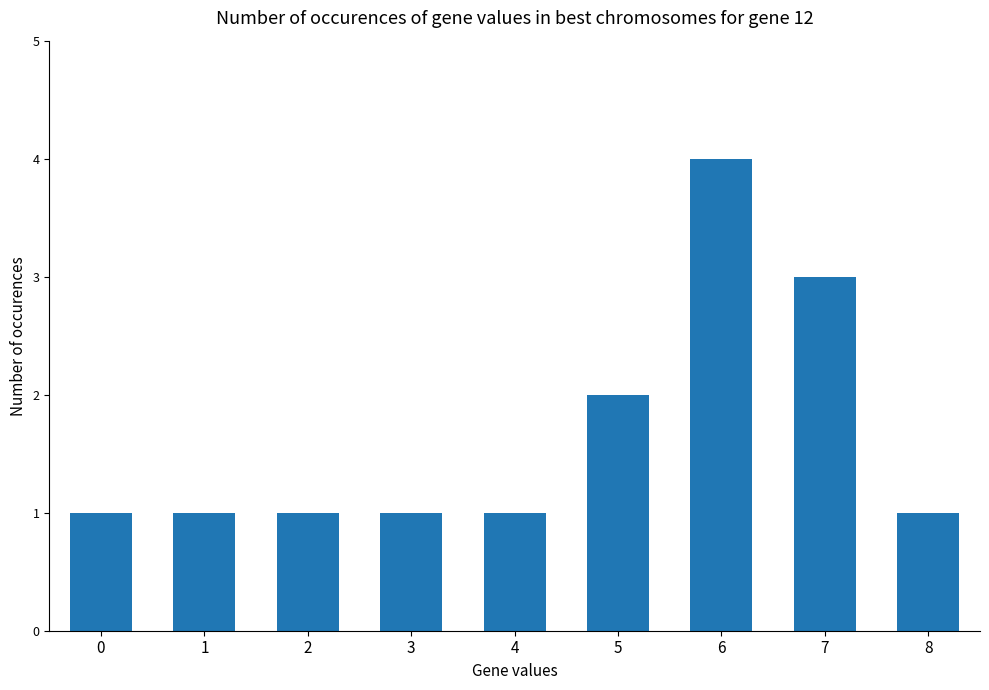

Reading left to right, what are all the values shown in this chart?

1	1	1	1	1	2	4	3	1